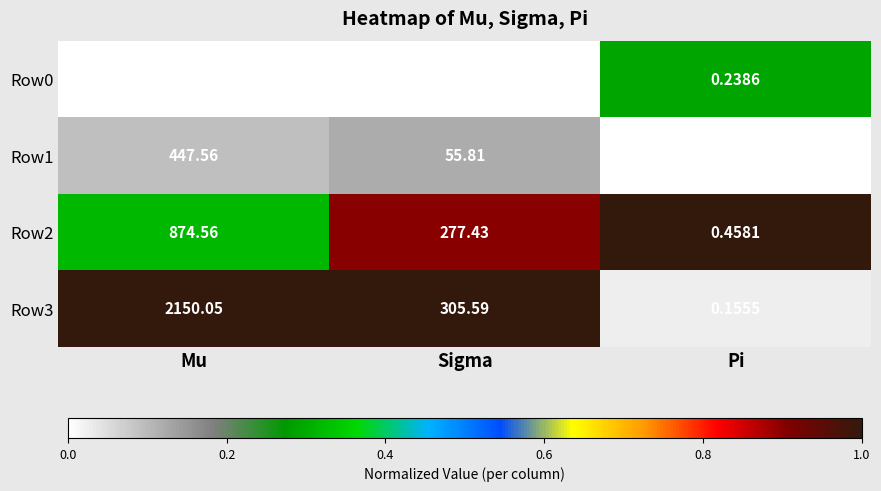

Which category has the highest value across all series?

Mu